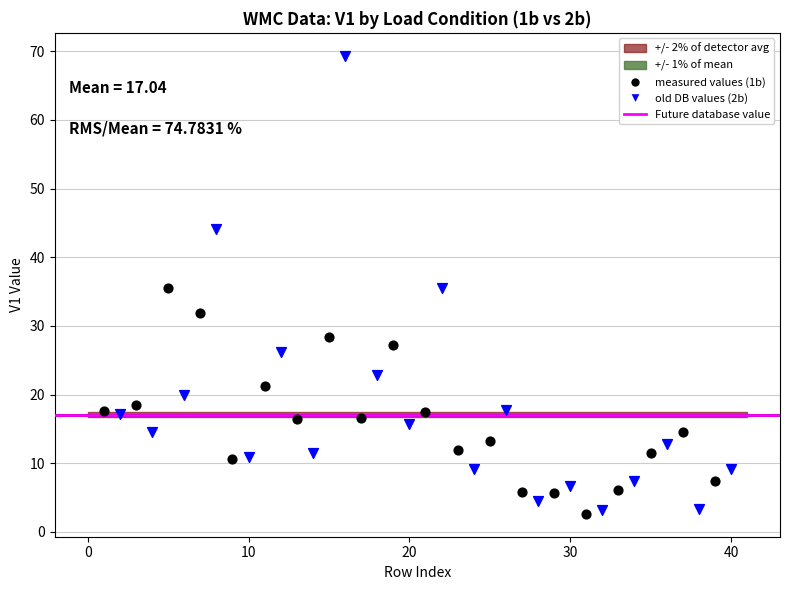

Which series has the largest Y range (max minus min)?

old DB values (2b)